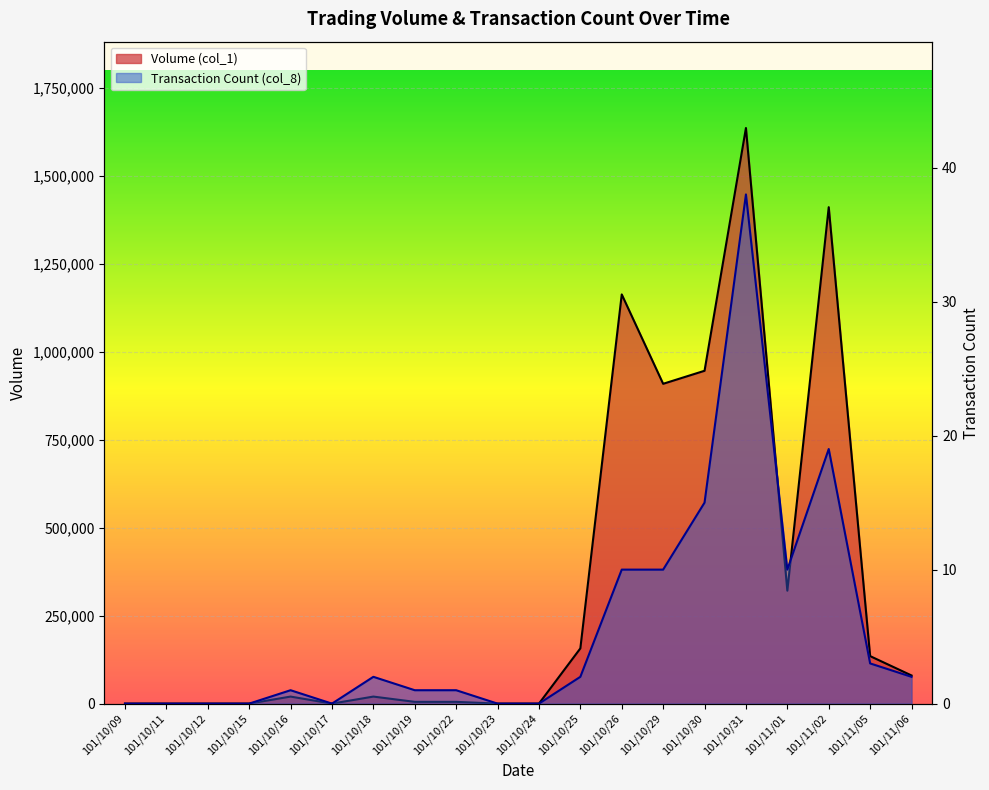

Which series has the largest range (max minus min)?

Volume (col_1)